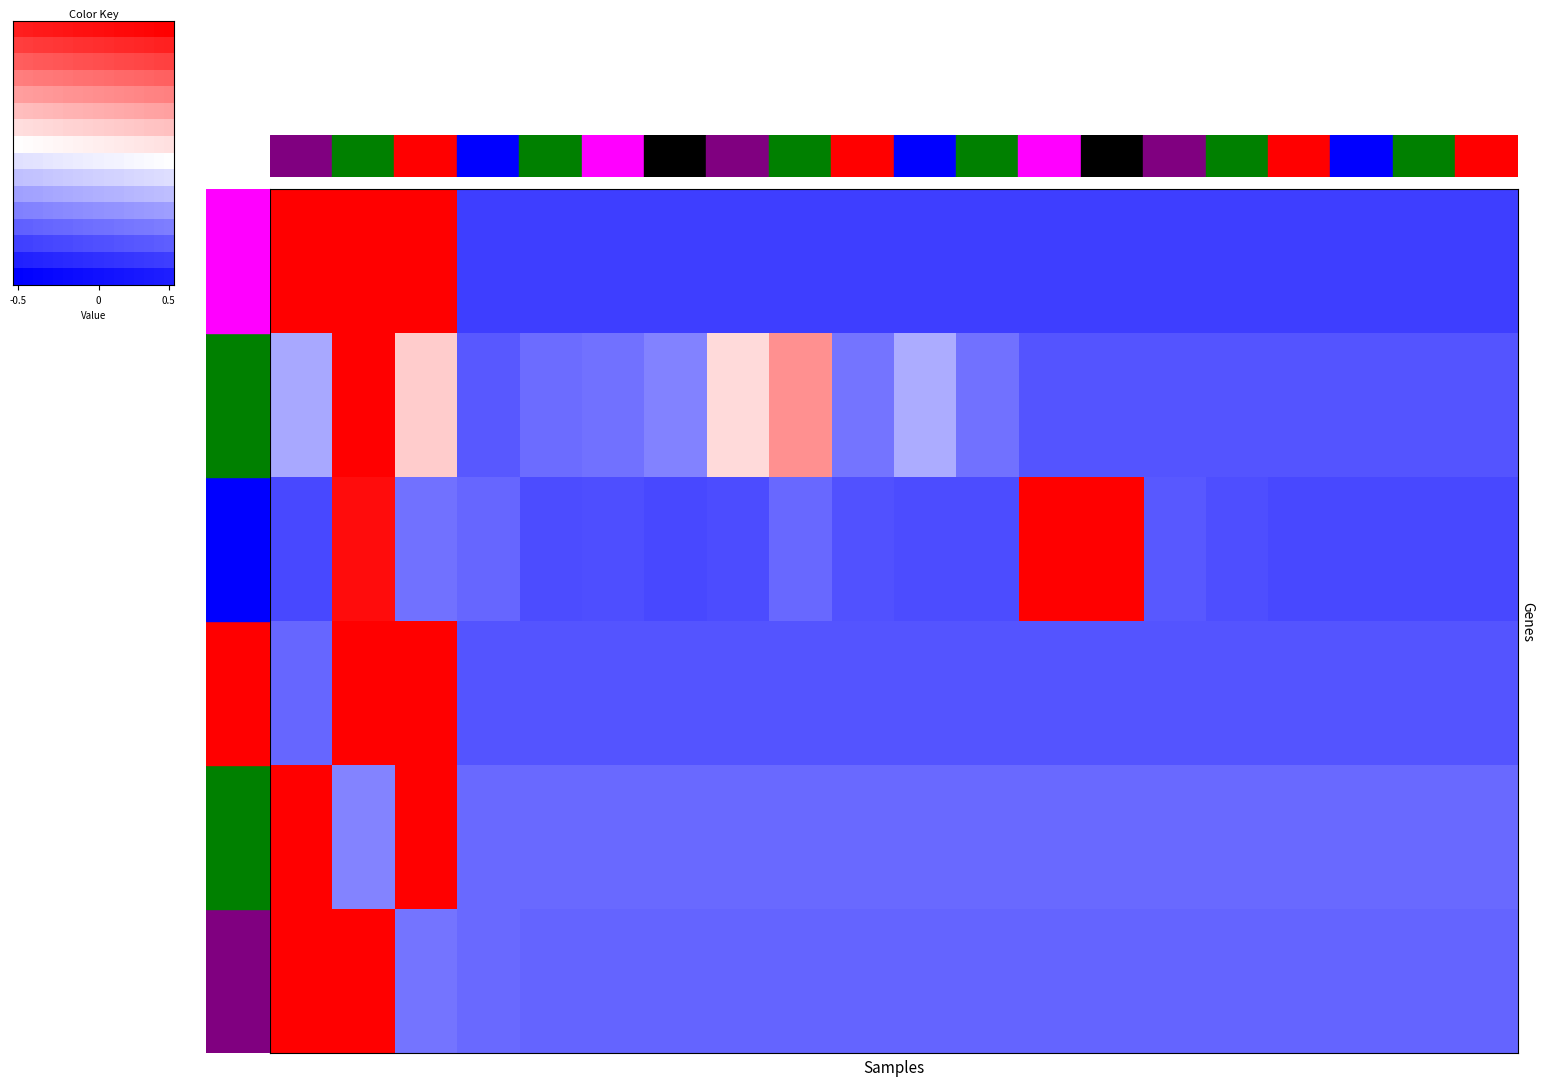

What is the difference between the highest and lowest values at 8?

0.9